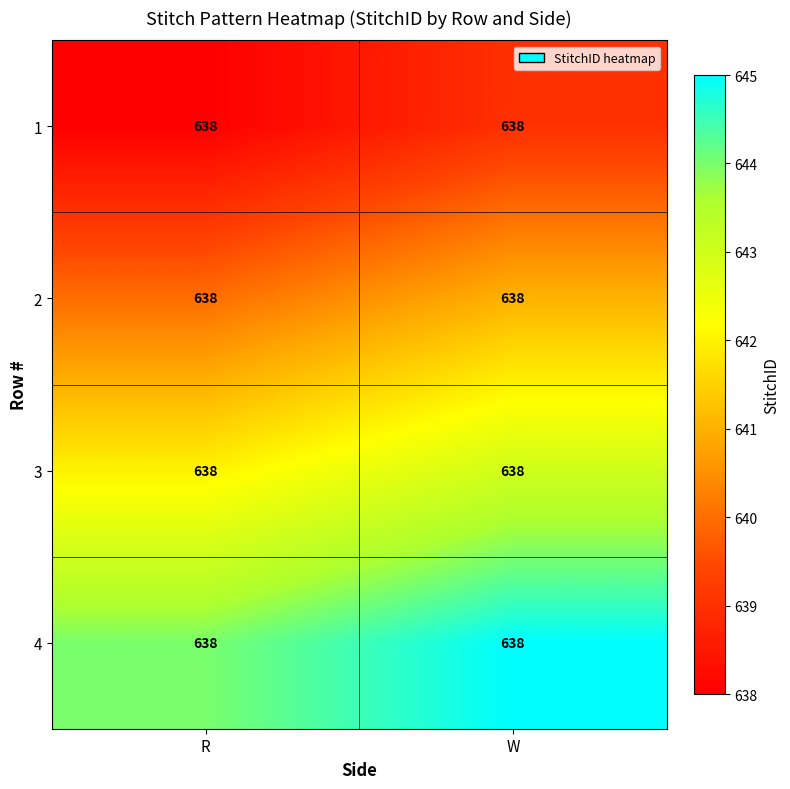

Rank the series by their average value, from lowest to highest.

1, 2, 3, 4